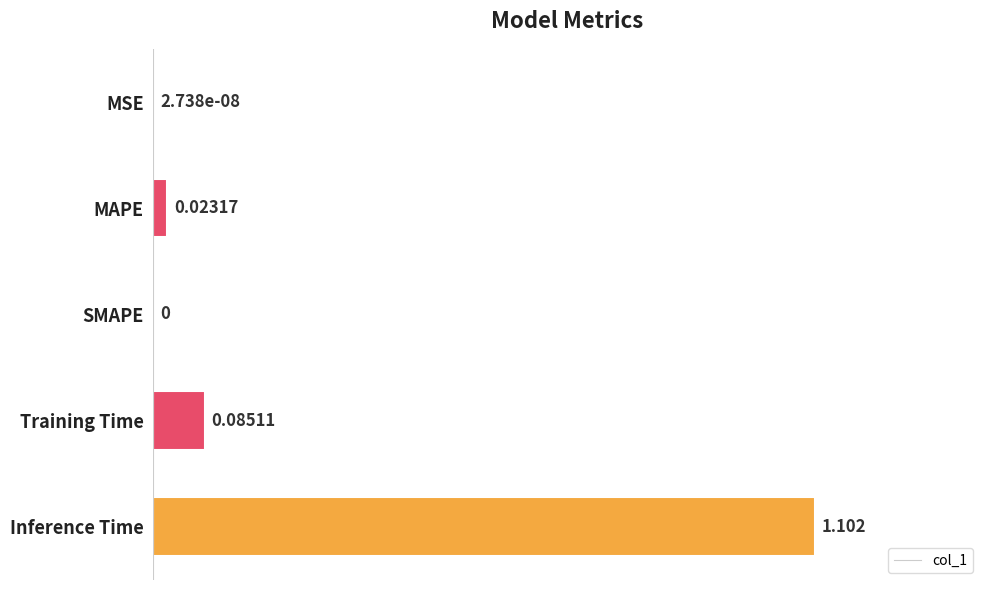

At which category does the chart reach its peak across all series?

Inference Time